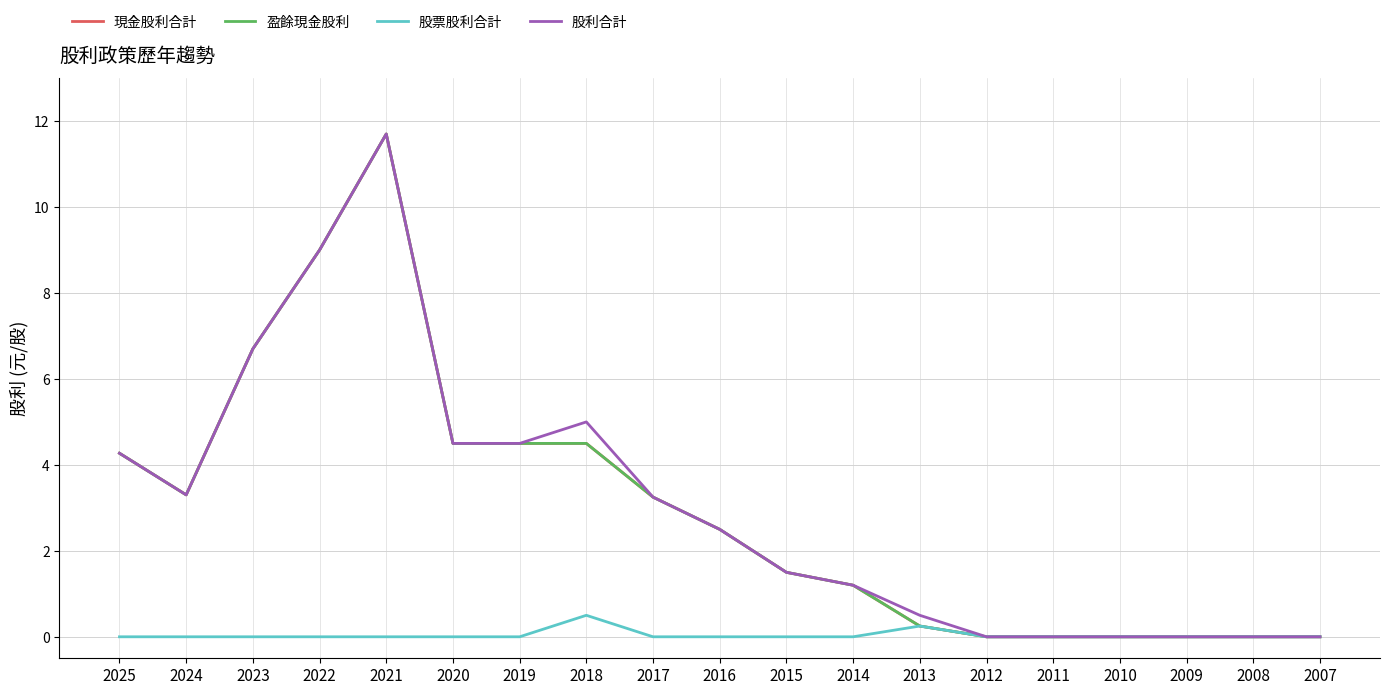

At which category does the chart reach its peak across all series?

2021